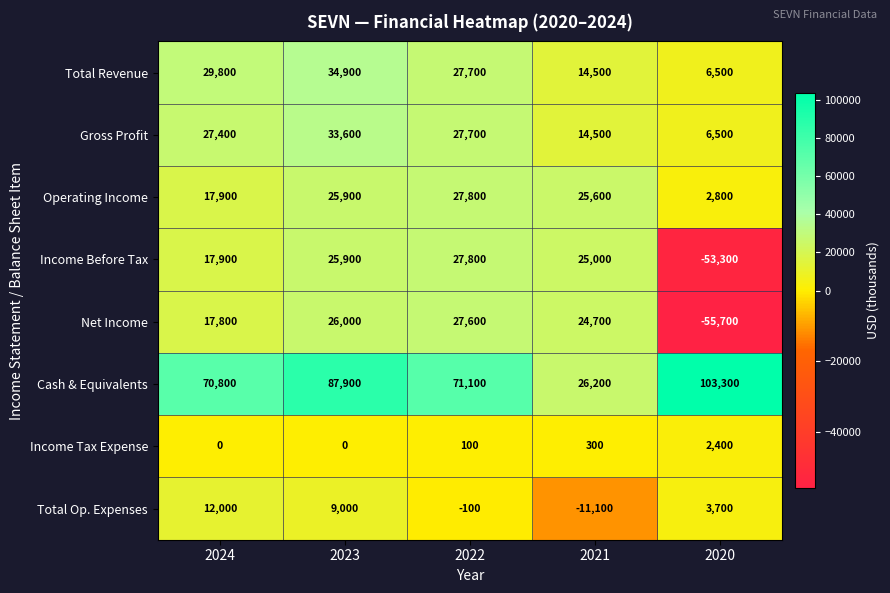

At how many categories does at least one series exceed 31526?

4